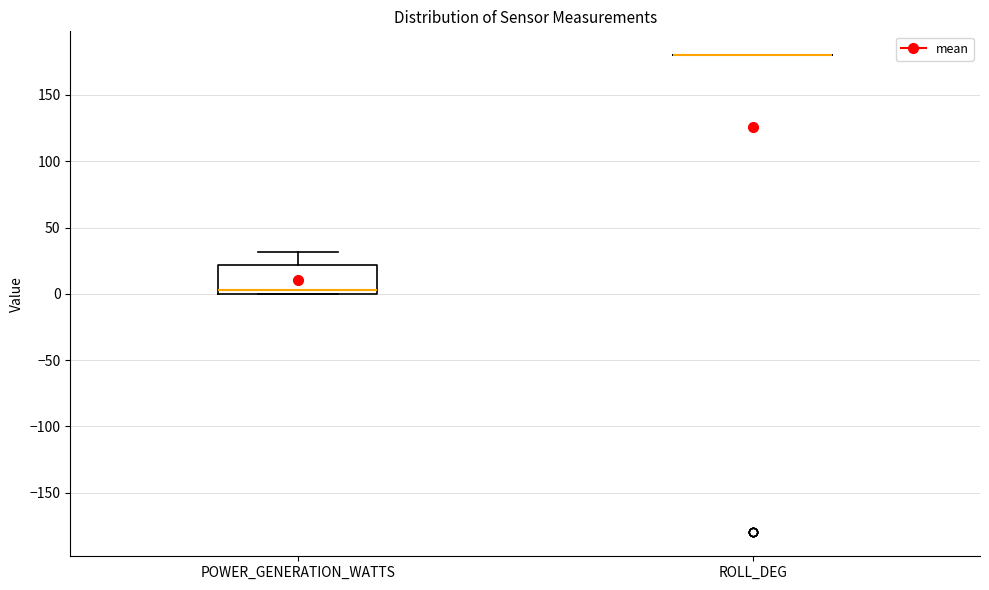

Where does the median line of the box for POWER_GENERATION_WATTS sit on the y-axis? The values are not printed on the chart, so give them approximately, as read against the axis.

5